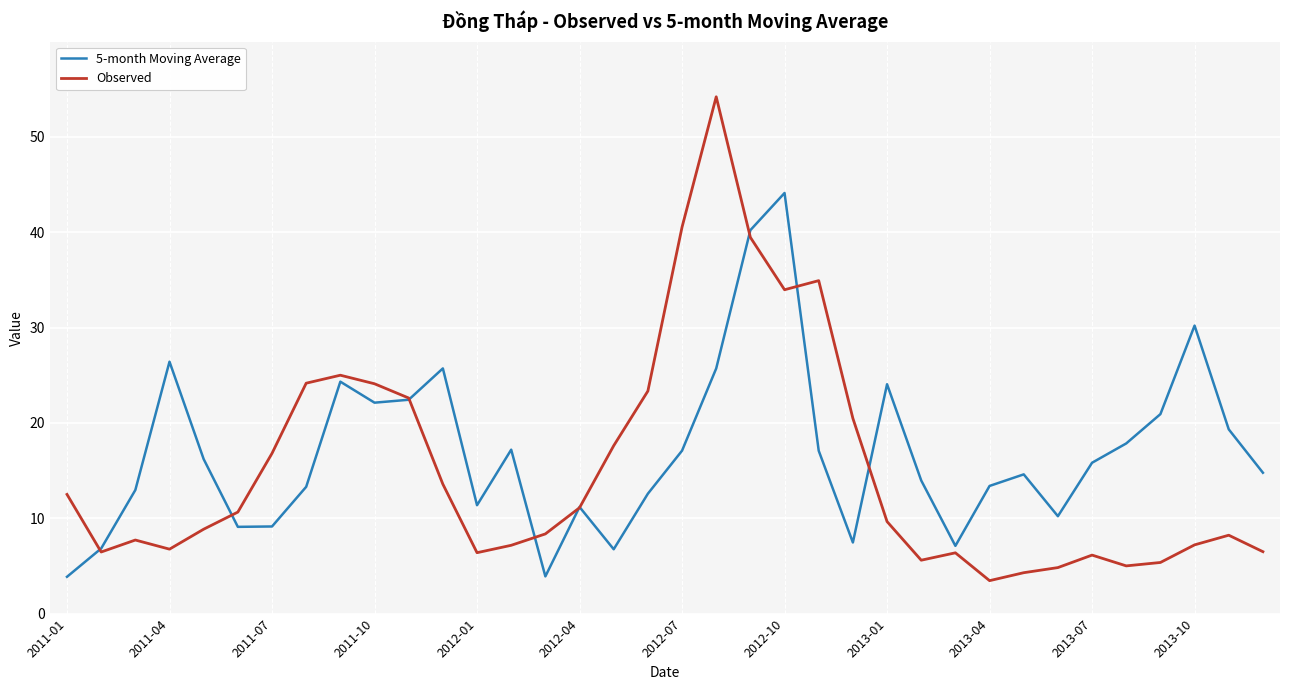

What is the maximum value for Observed?

54.2